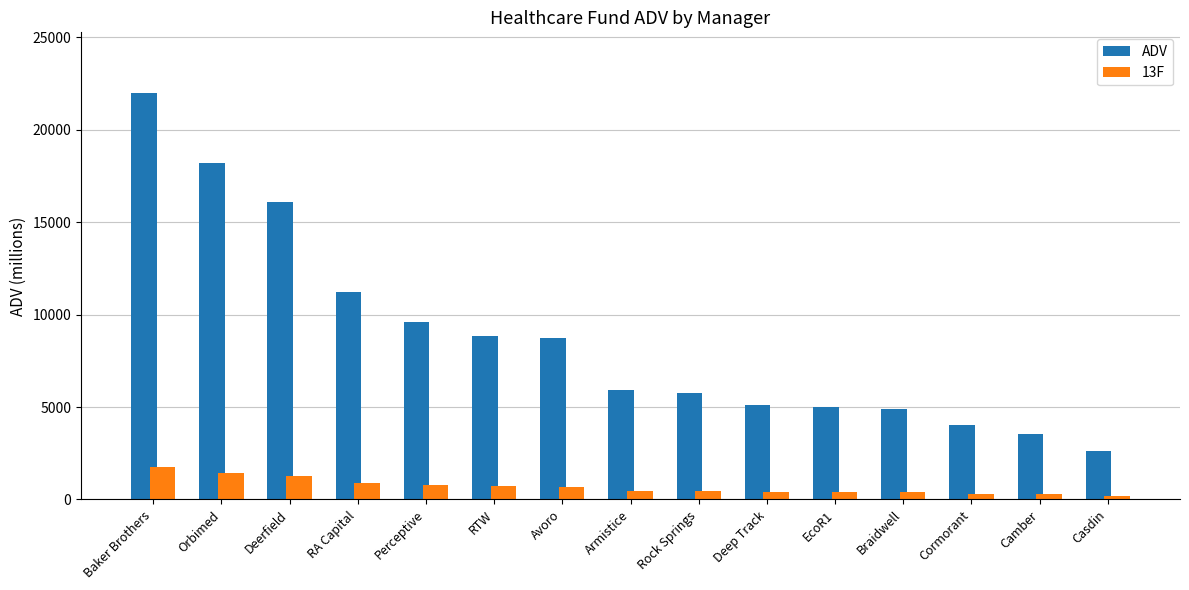

Are the bars horizontal?

No